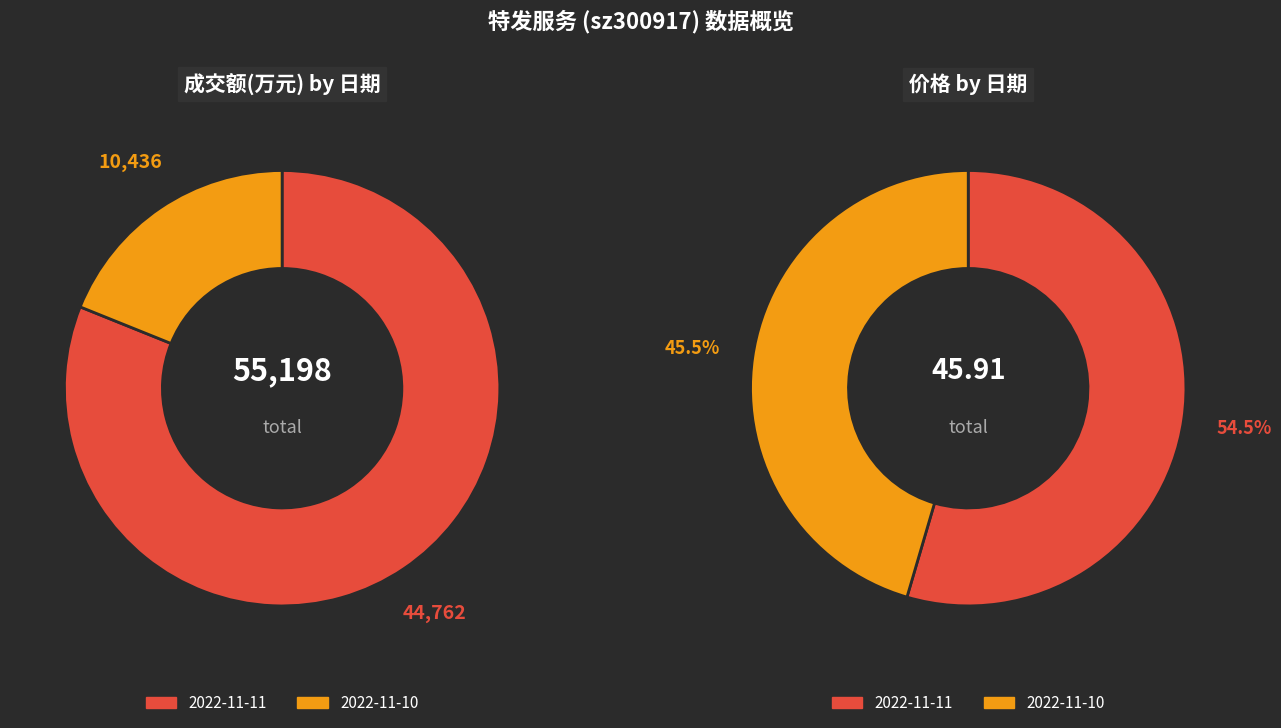

To the nearest percent, what is the combined percentage of 2022-11-11 and 2022-11-10?

100%